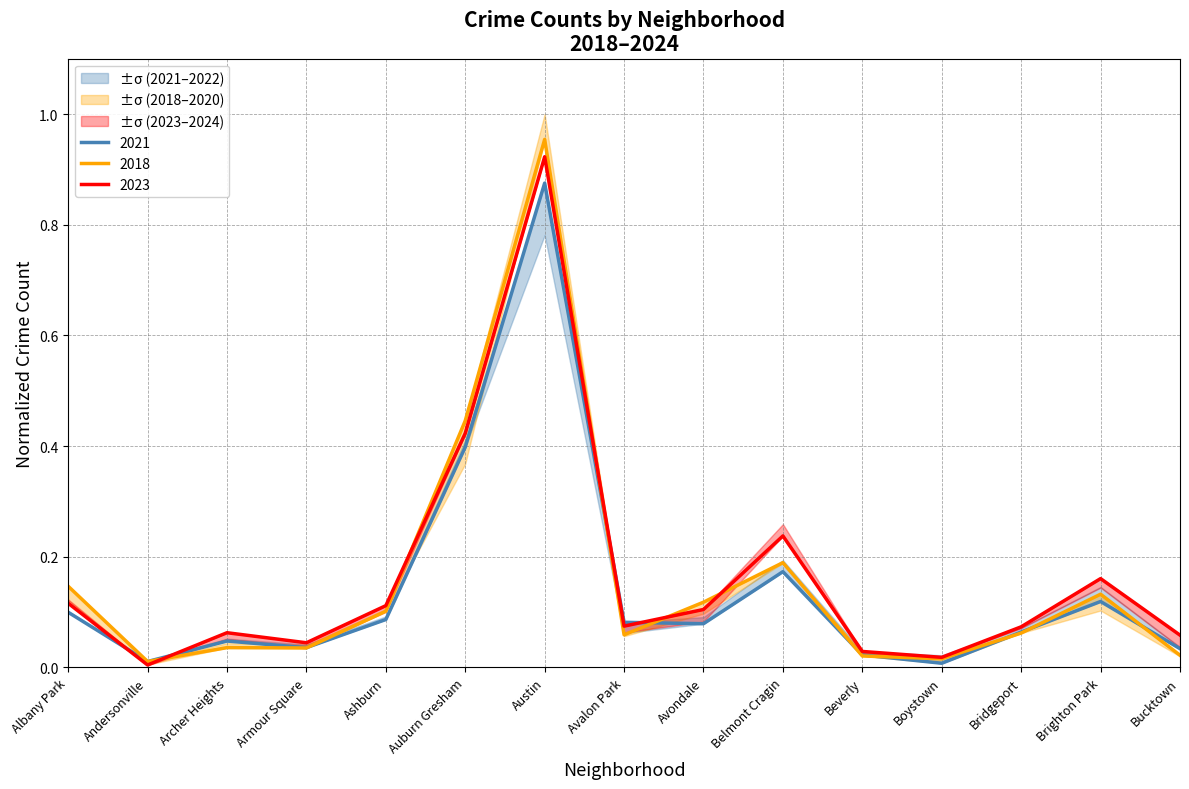

Reading left to right, what are all the values shown in this chart?

2018: Albany Park=0.1	Andersonville=0.0	Archer Heights=0.0	Armour Square=0.0	Ashburn=0.1	Auburn Gresham=0.4	Austin=1.0	Avalon Park=0.1	Avondale=0.1	Belmont Cragin=0.2	Beverly=0.0	Boystown=0.0	Bridgeport=0.1	Brighton Park=0.1	Bucktown=0.0
2021: Albany Park=0.1	Andersonville=0.0	Archer Heights=0.0	Armour Square=0.0	Ashburn=0.1	Auburn Gresham=0.4	Austin=0.9	Avalon Park=0.1	Avondale=0.1	Belmont Cragin=0.2	Beverly=0.0	Boystown=0.0	Bridgeport=0.1	Brighton Park=0.1	Bucktown=0.0
2023: Albany Park=0.1	Andersonville=0.0	Archer Heights=0.1	Armour Square=0.0	Ashburn=0.1	Auburn Gresham=0.4	Austin=0.9	Avalon Park=0.1	Avondale=0.1	Belmont Cragin=0.2	Beverly=0.0	Boystown=0.0	Bridgeport=0.1	Brighton Park=0.2	Bucktown=0.1